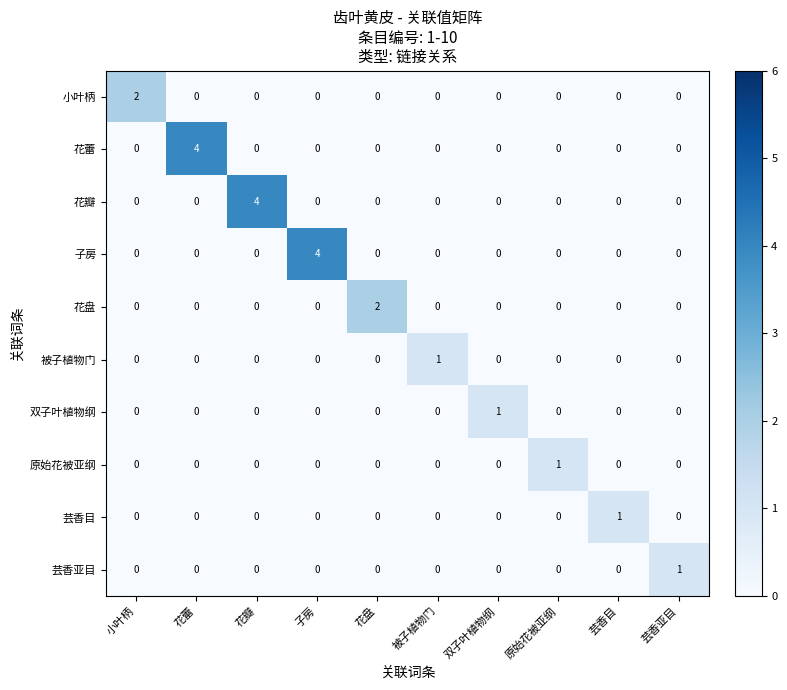

Is it true that 双子叶植物纲 equals 0 at 花盘?

True